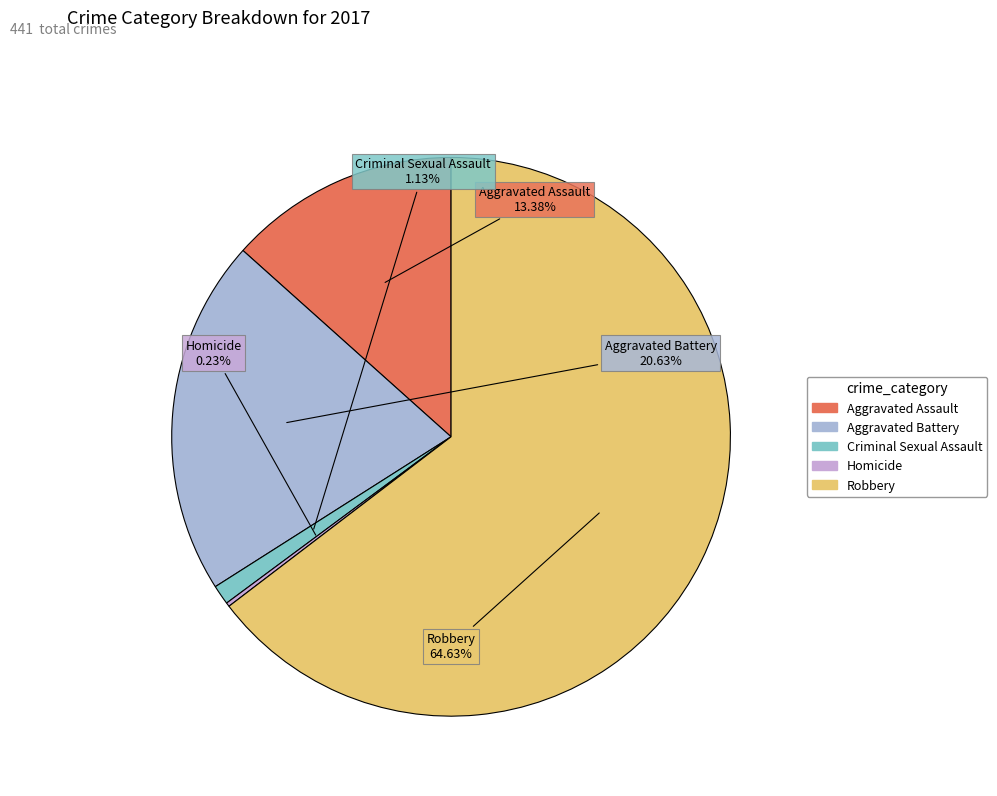

Which has a higher value, Aggravated Battery or Aggravated Assault?

Aggravated Battery